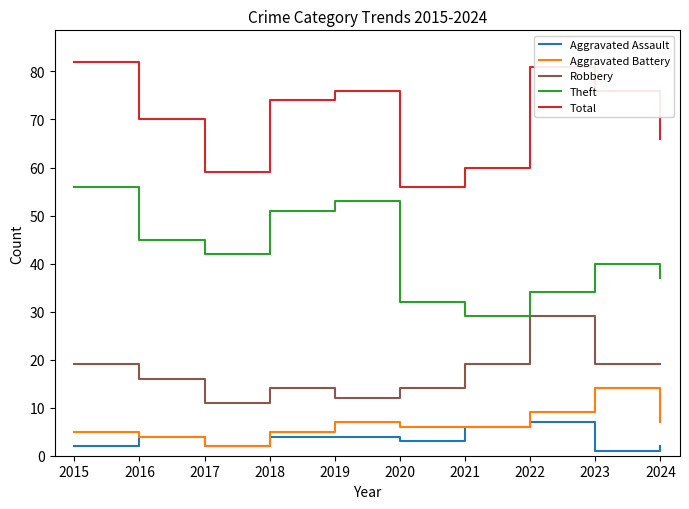

What is the sum of the Robbery values at 2024 and 2017?

30